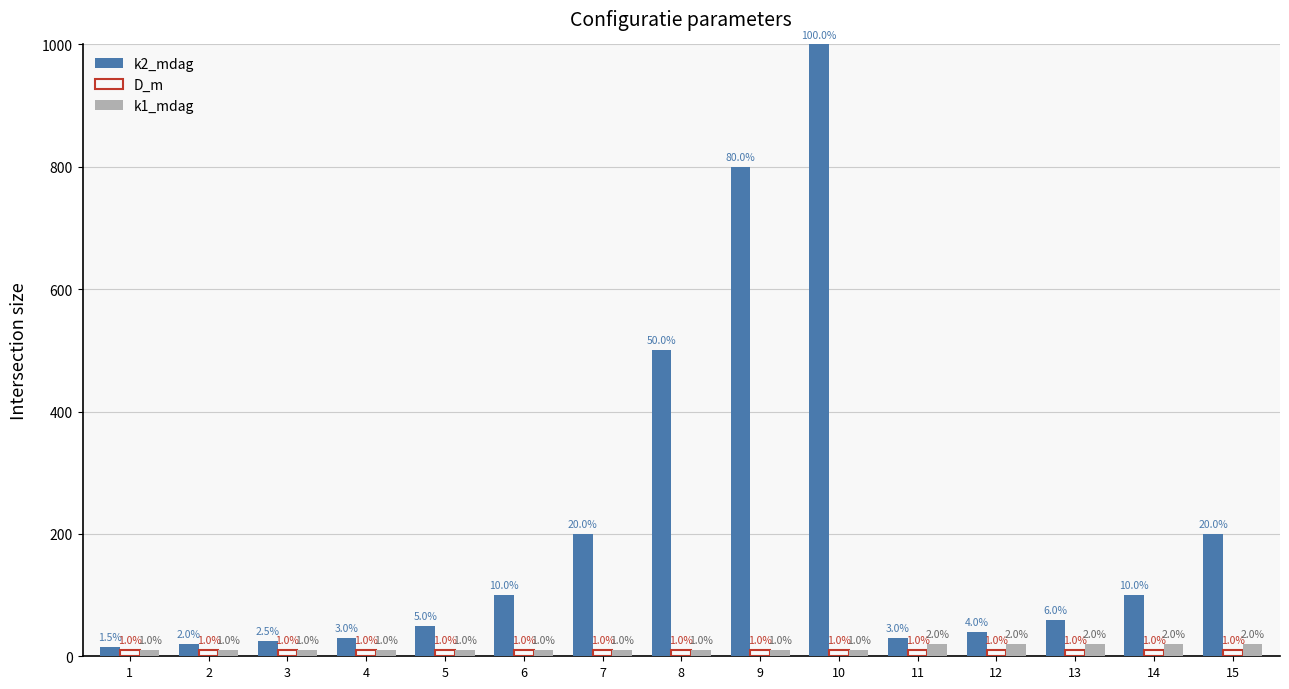

What are all the series names shown in the legend?

k2_mdag, D_m, k1_mdag